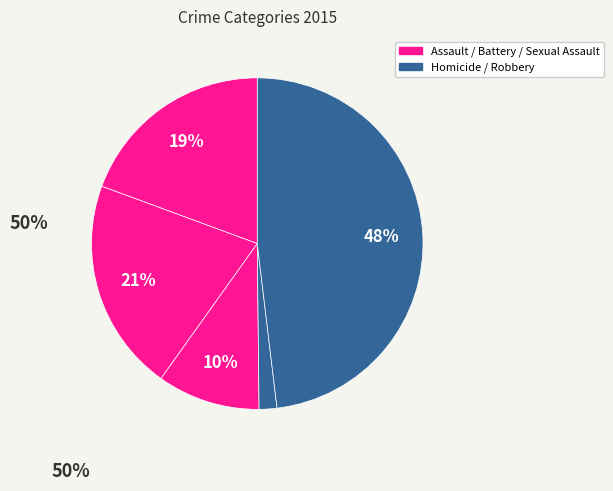

What is the largest slice in the pie chart?

Robbery